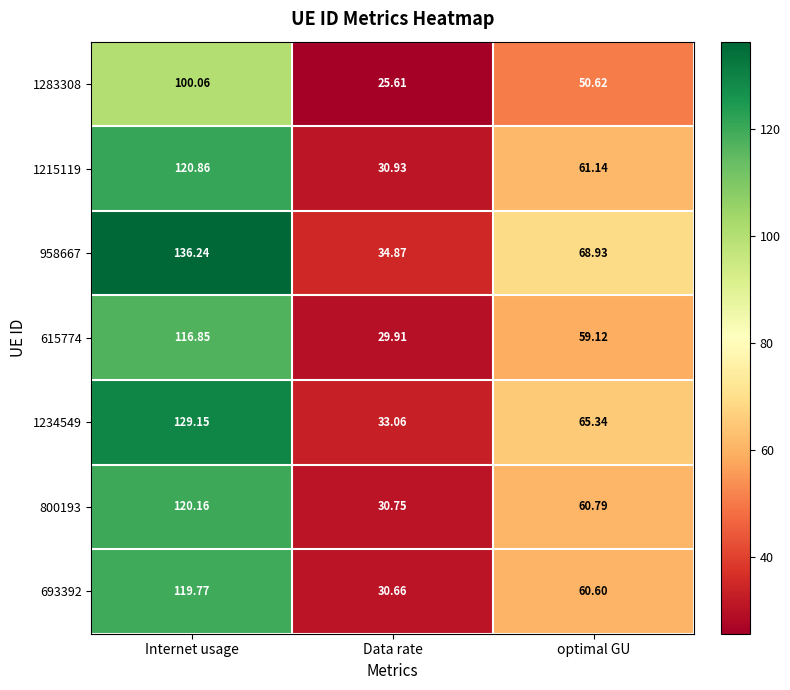

Where is 1234549 nearest to the value 81?

optimal GU